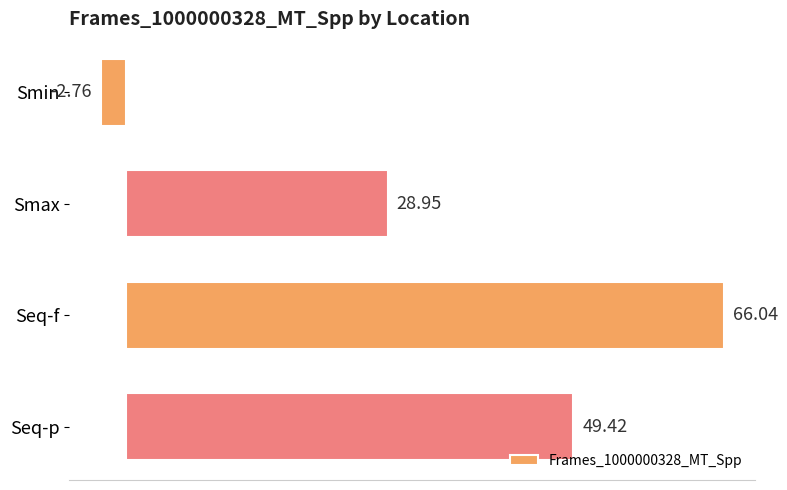

What is the label of the 2nd bar from the top?

Smax